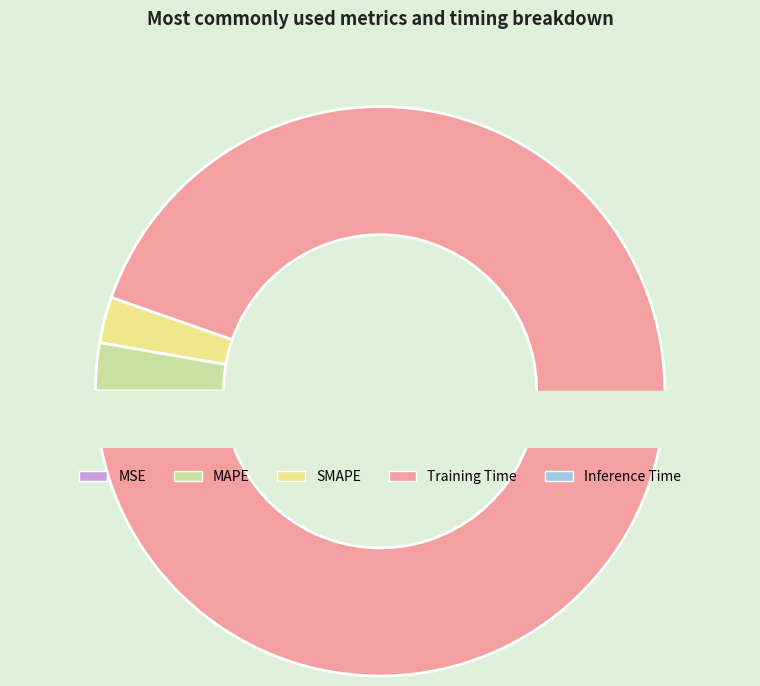

Which category has the smallest portion of the pie?

MSE